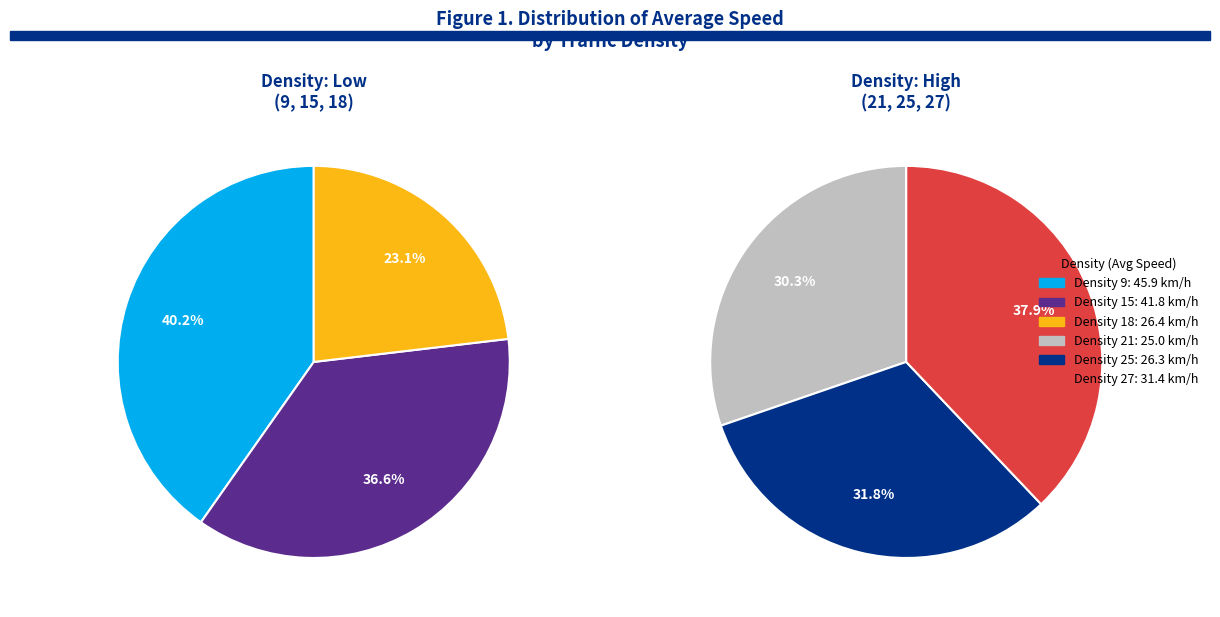

Does 27 represent more than half of the total?

No